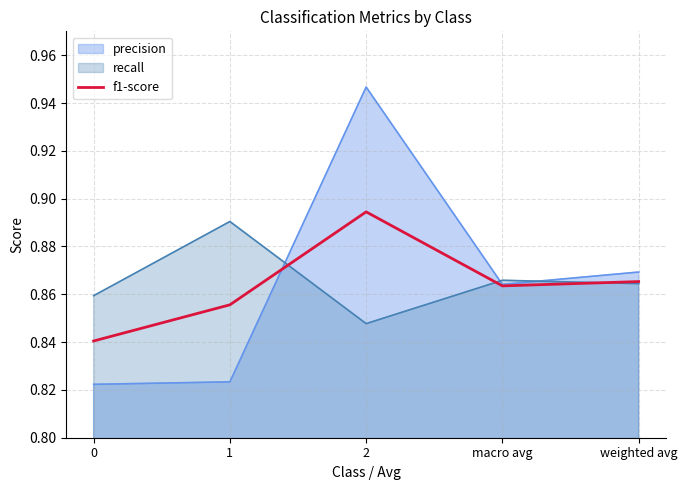

Reading right to left, extract all data points from this chart.

weighted avg=0.9	macro avg=0.9	2=0.9	1=0.9	0=0.8